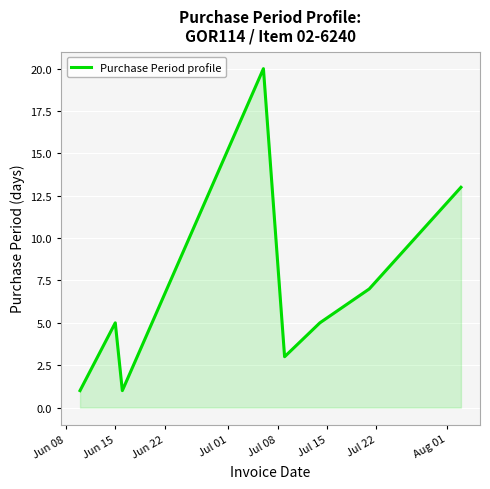

How many interior local peaks (higher than both neighbors) does the data have?

2